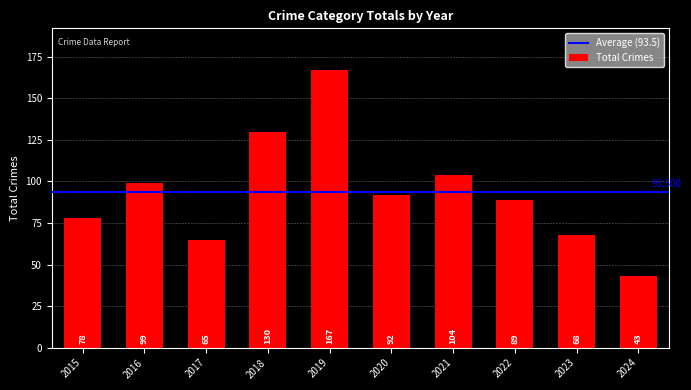

Reading left to right, list all the values displayed in this chart.

2015=78	2016=99	2017=65	2018=130	2019=167	2020=92	2021=104	2022=89	2023=68	2024=43